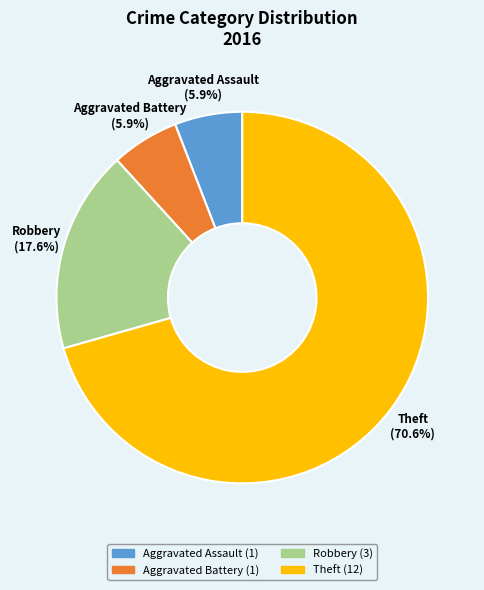

To the nearest percent, what percentage of the pie is Robbery?

18%